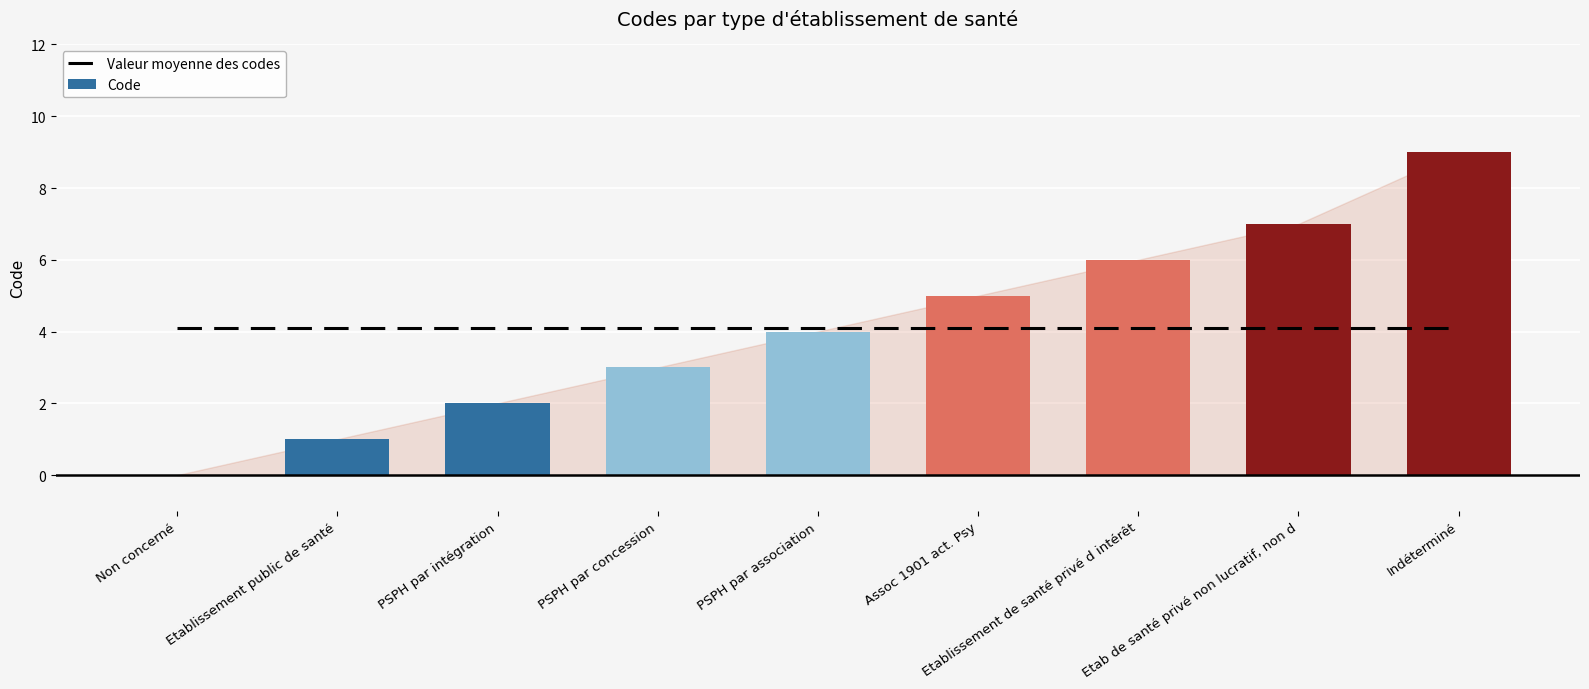

Reading right to left, what are all the values shown in this chart?

Valeur moyenne des codes: 4.1	4.1	4.1	4.1	4.1	4.1	4.1	4.1	4.1
Code: 9.0	7.0	6.0	5.0	4.0	3.0	2.0	1.0	0.0